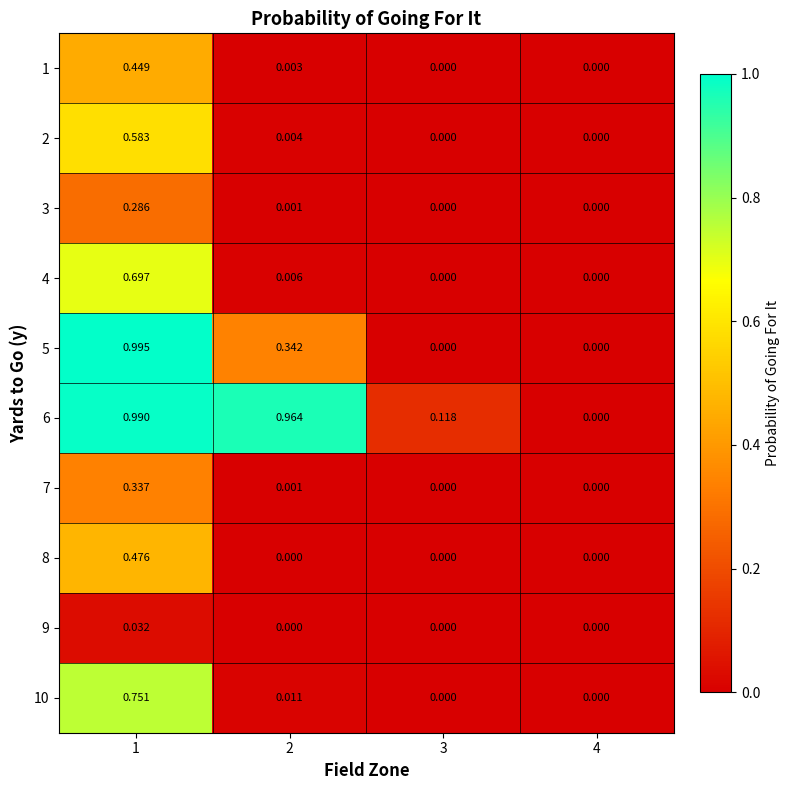

Is the value of 6 at 3 greater than the value of 7 at 2?

Yes